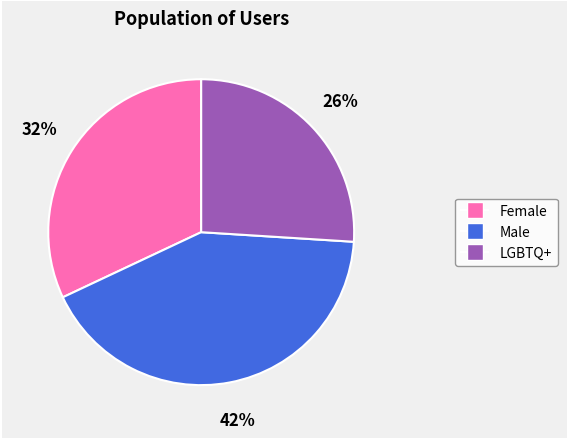

To the nearest percent, what percentage of the pie is Female?

32%